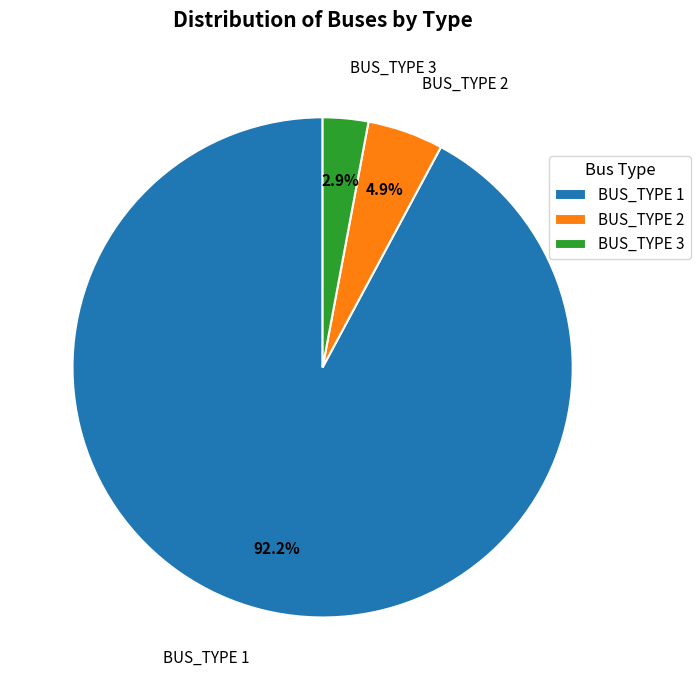

Does BUS_TYPE 2 account for over 50% of the chart?

No